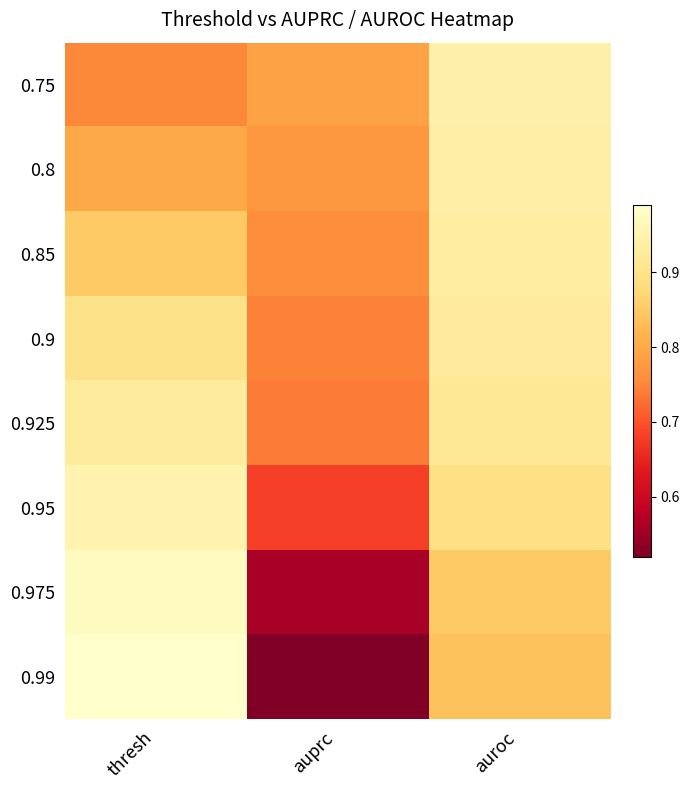

What is the spread (max minus min) of values at auprc?

0.3